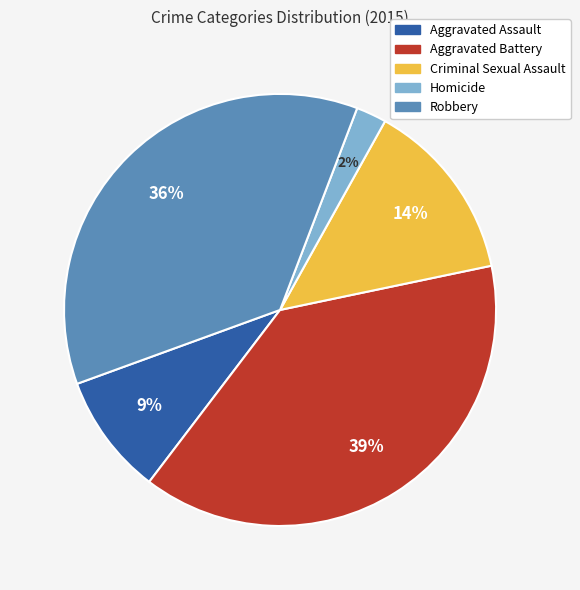

What percentage is the Robbery slice, to the nearest percent?

36%